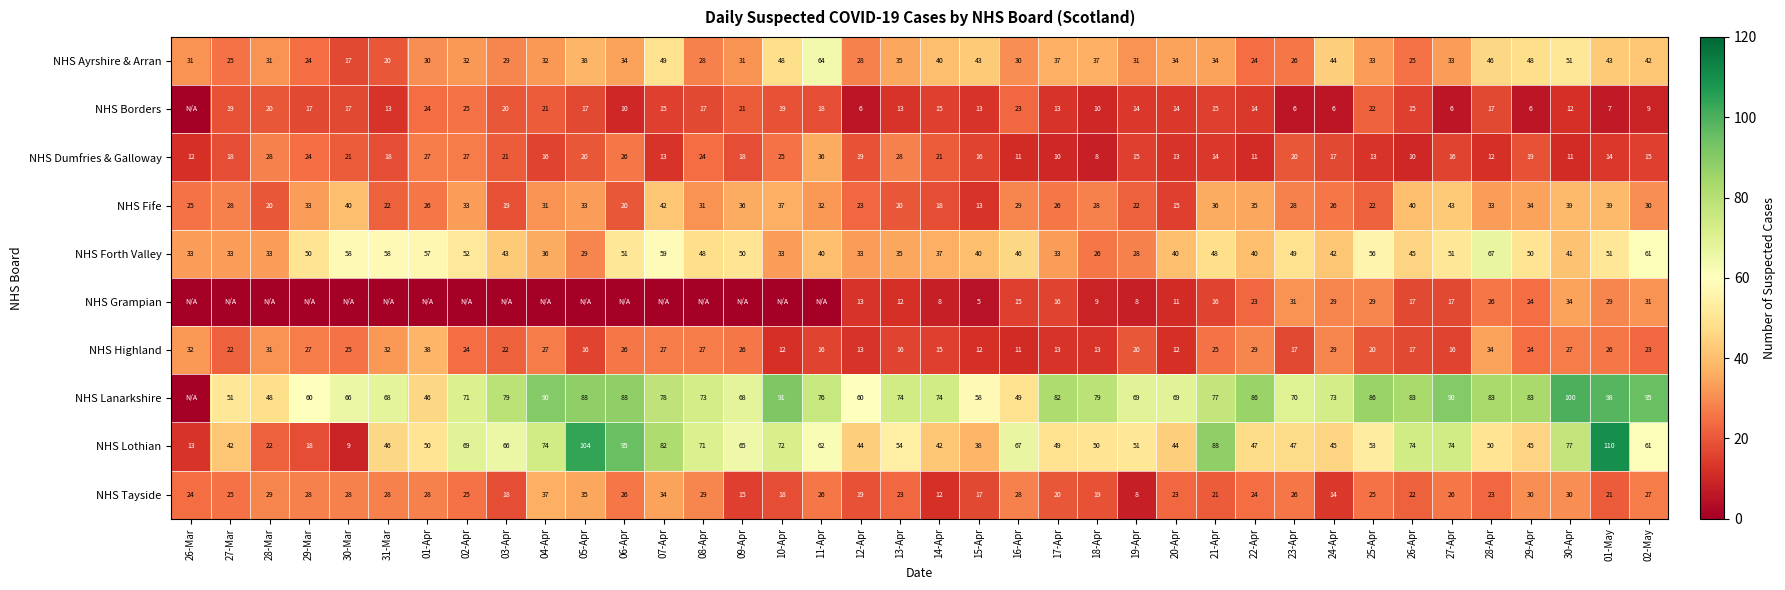

The NHS Tayside series shows 26 at 11-Apr. True or false?

True